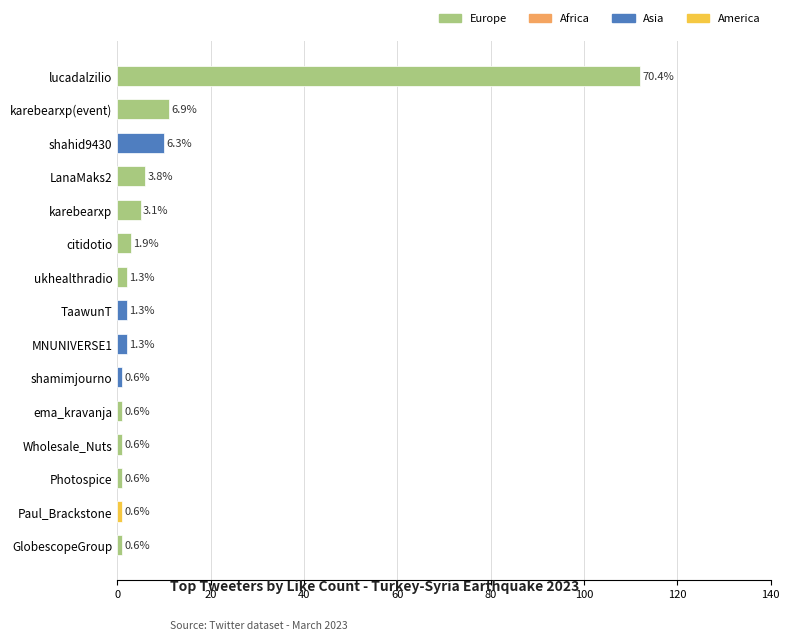

Are the bars horizontal?

Yes